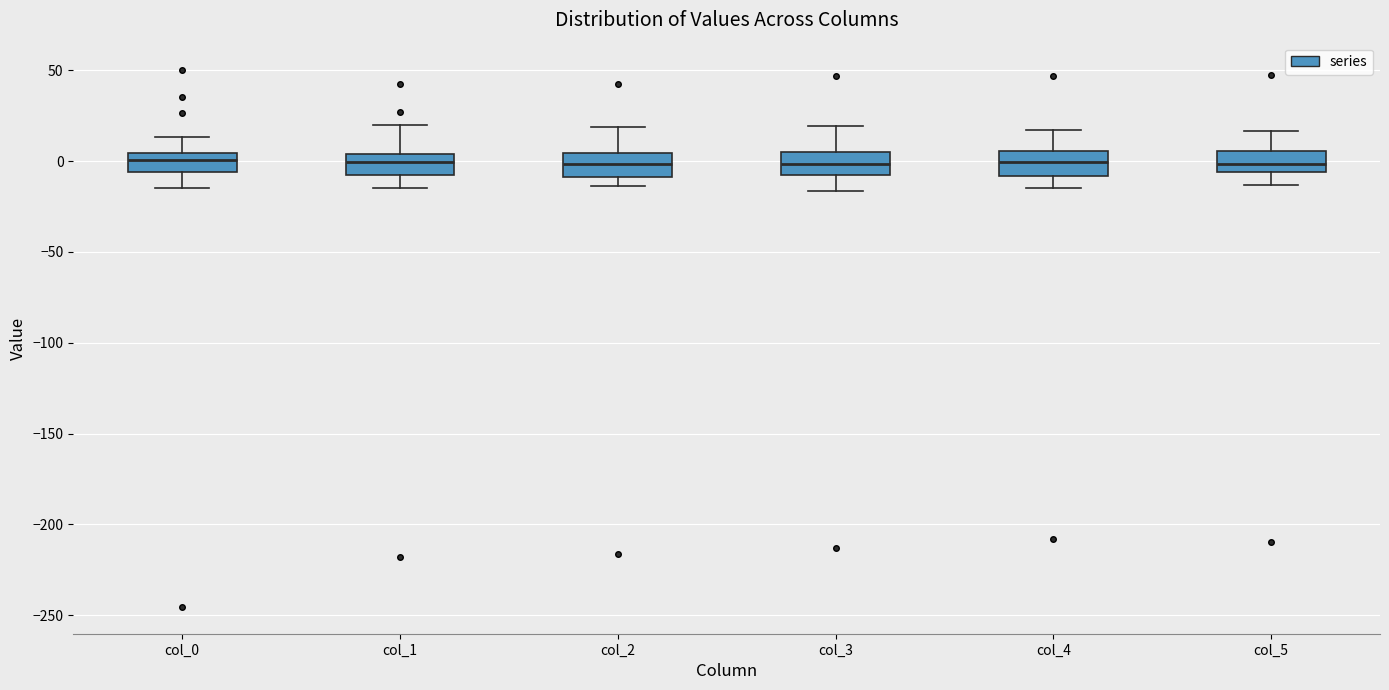

Where is the lower edge of the box for col_3 on the y-axis? The values are not printed on the chart, so give them approximately, as read against the axis.

-10